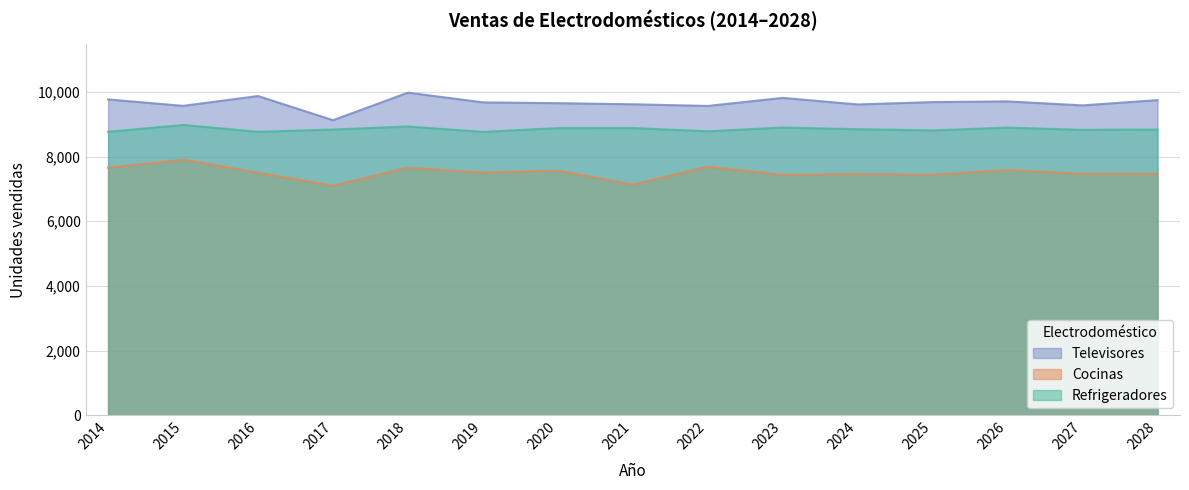

The Televisores series shows 9581.4 at 2027. True or false?

True